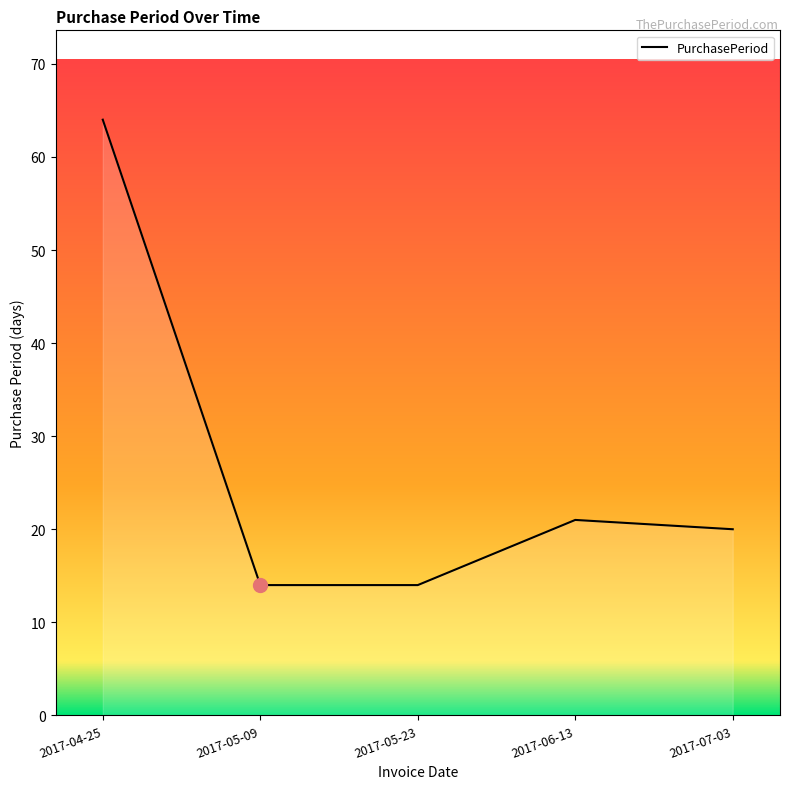

Approximately how many times larger is the value at 2017-06-13 compared to 2017-05-09?

1.5